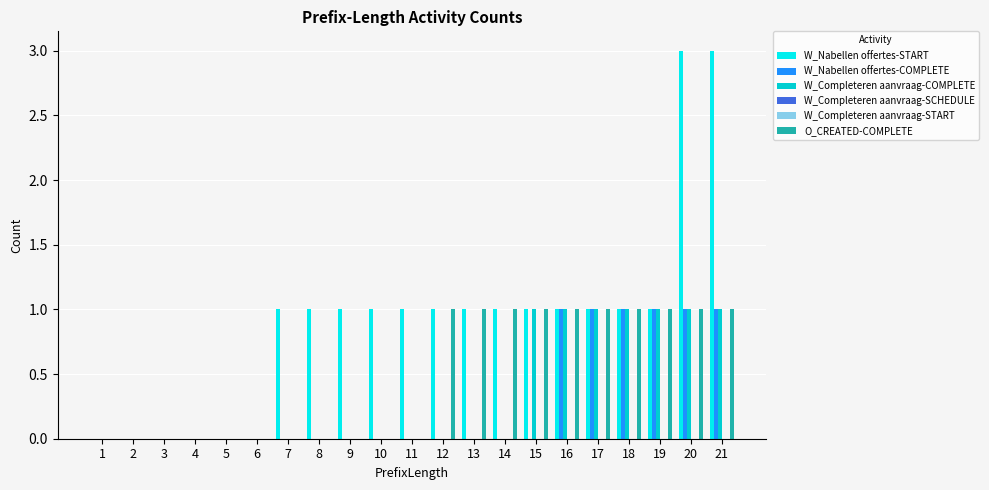

At which category is the sum across all series the highest?

20